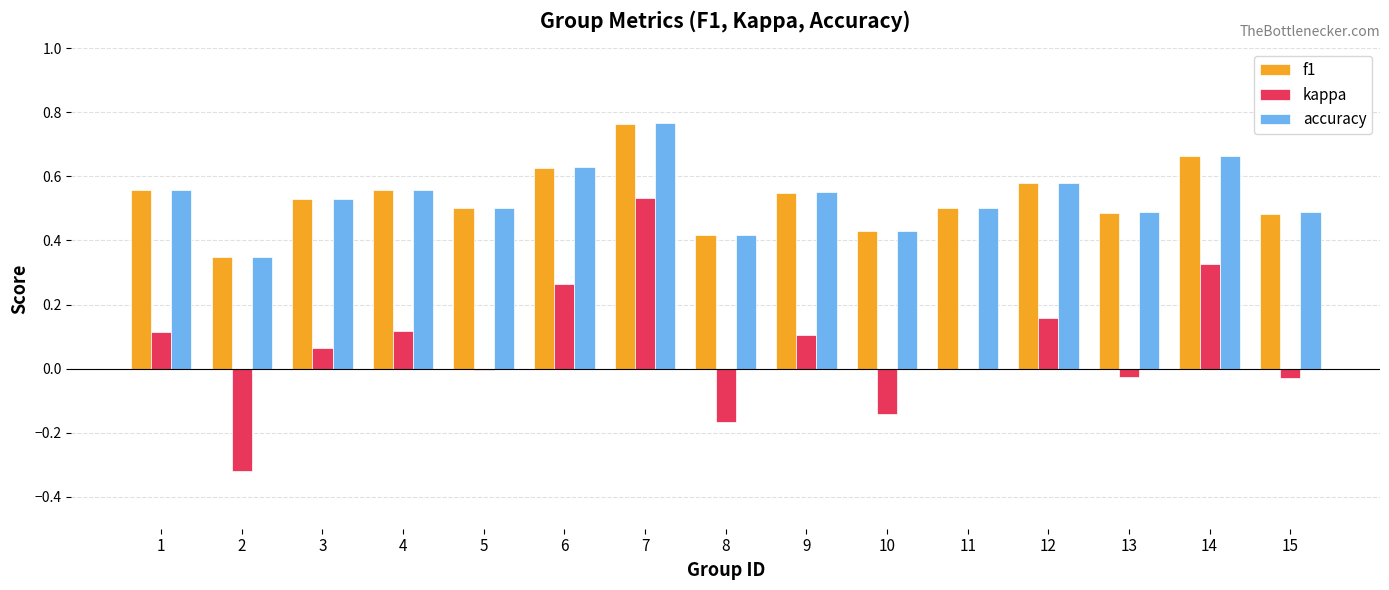

Are the bars horizontal?

No